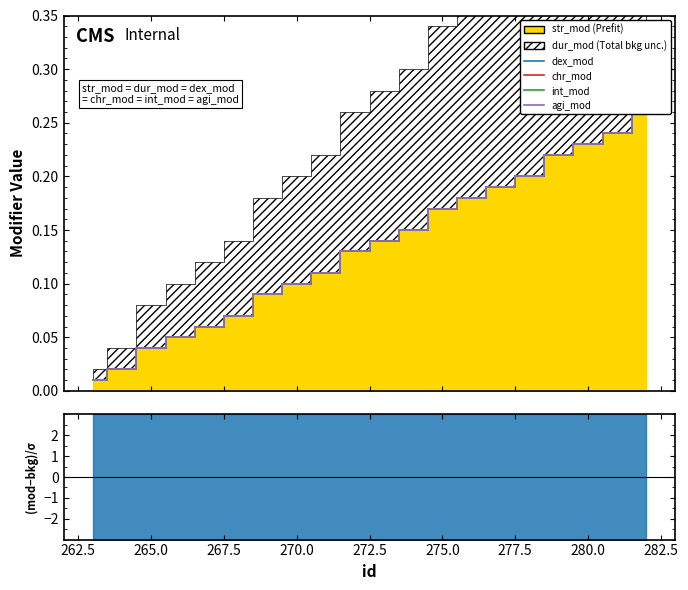

True or false: chr_mod and agi_mod intersect in this chart.

False